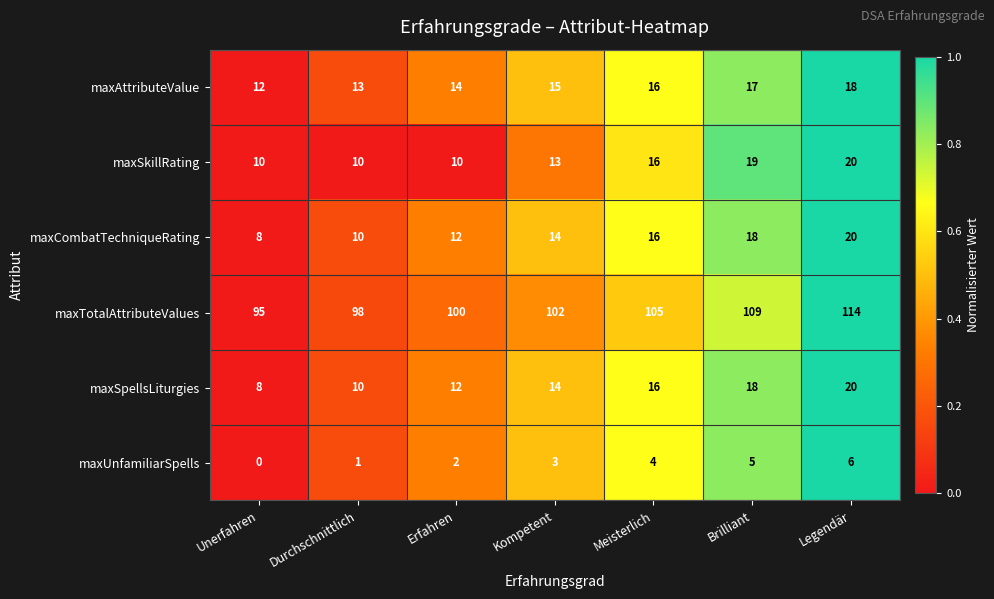

The value of maxCombatTechniqueRating at Kompetent is 8. True or false?

False